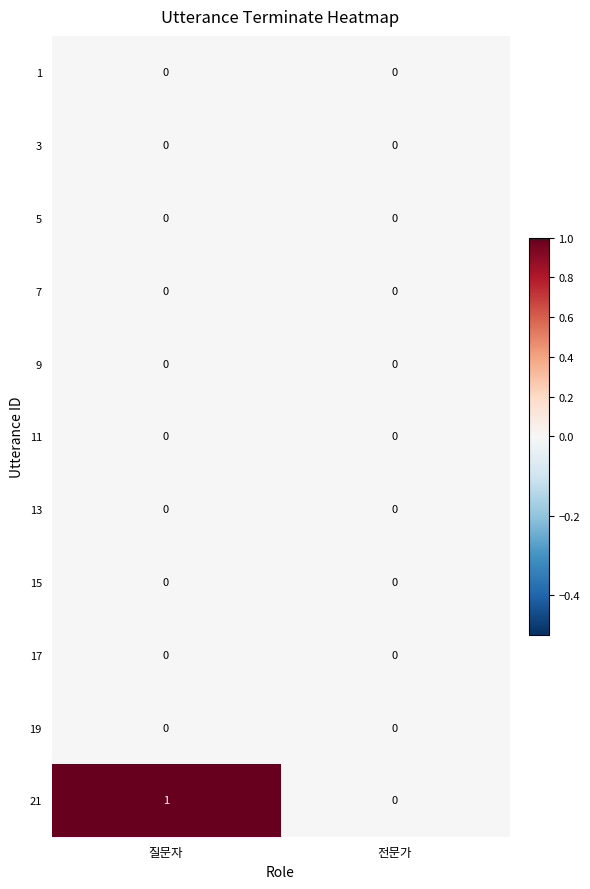

Which series has the largest range (max minus min)?

21